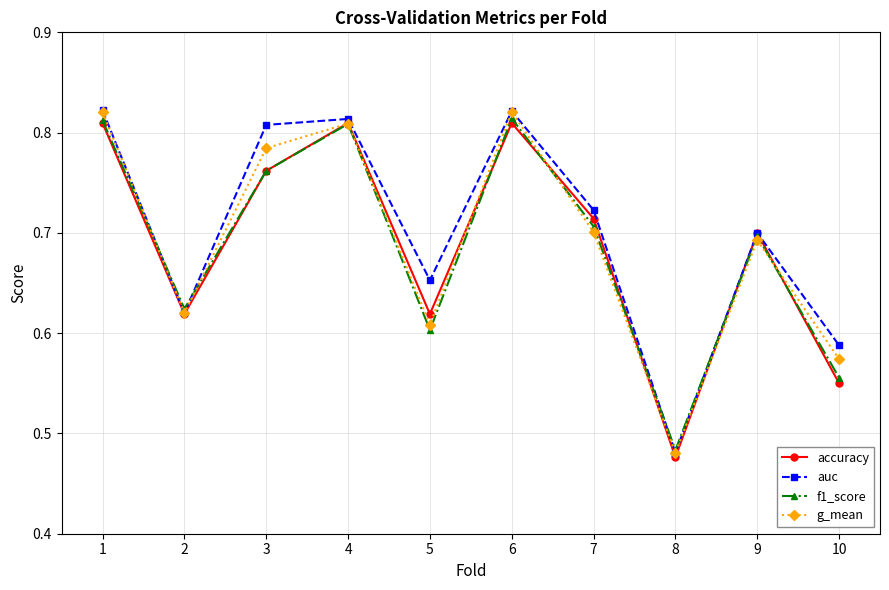

Which category has the lowest value in the g_mean series?

8